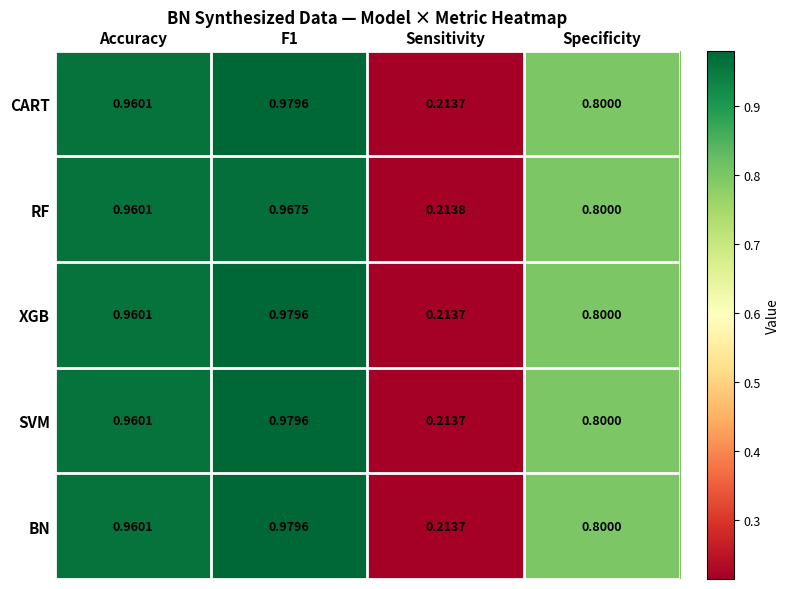

At which category does the chart reach its minimum across all series?

Sensitivity